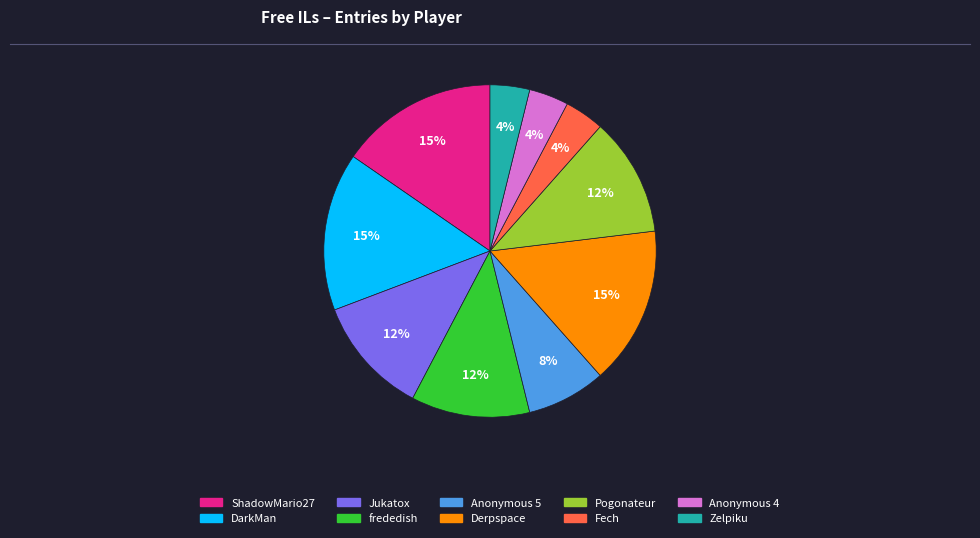

Do Pogonateur and Derpspace together represent more than half of the pie?

No